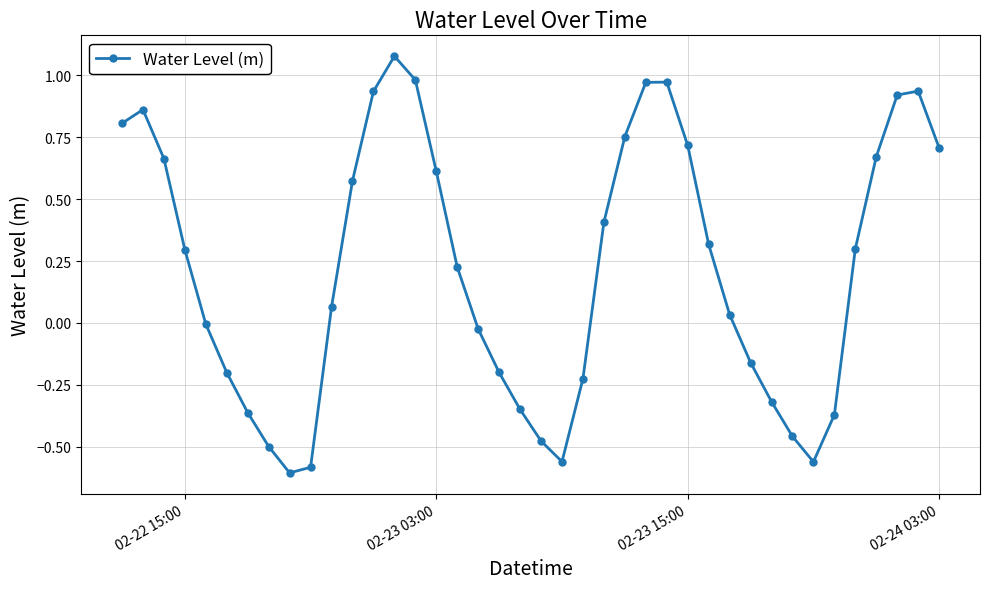

How many points are lower than both their immediate neighbors (excluding endpoints)?

3